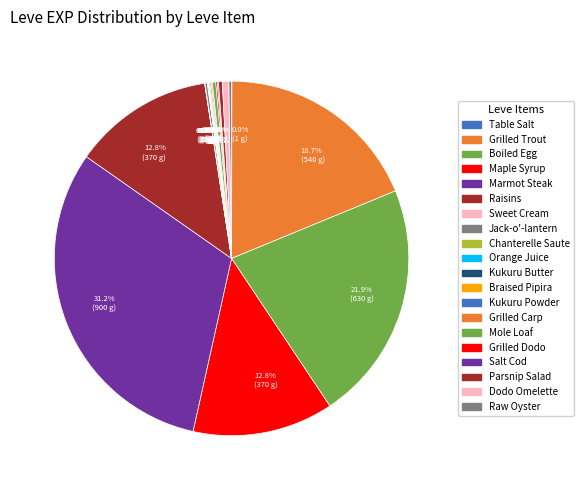

Rank the categories by value from highest to lowest.

Marmot Steak, Boiled Egg, Grilled Trout, Maple Syrup, Raisins, Dodo Omelette, Parsnip Salad, Mole Loaf, Raw Oyster, Jack-o'-lantern, Grilled Dodo, Braised Pipira, Kukuru Powder, Grilled Carp, Salt Cod, Orange Juice, Table Salt, Sweet Cream, Chanterelle Saute, Kukuru Butter